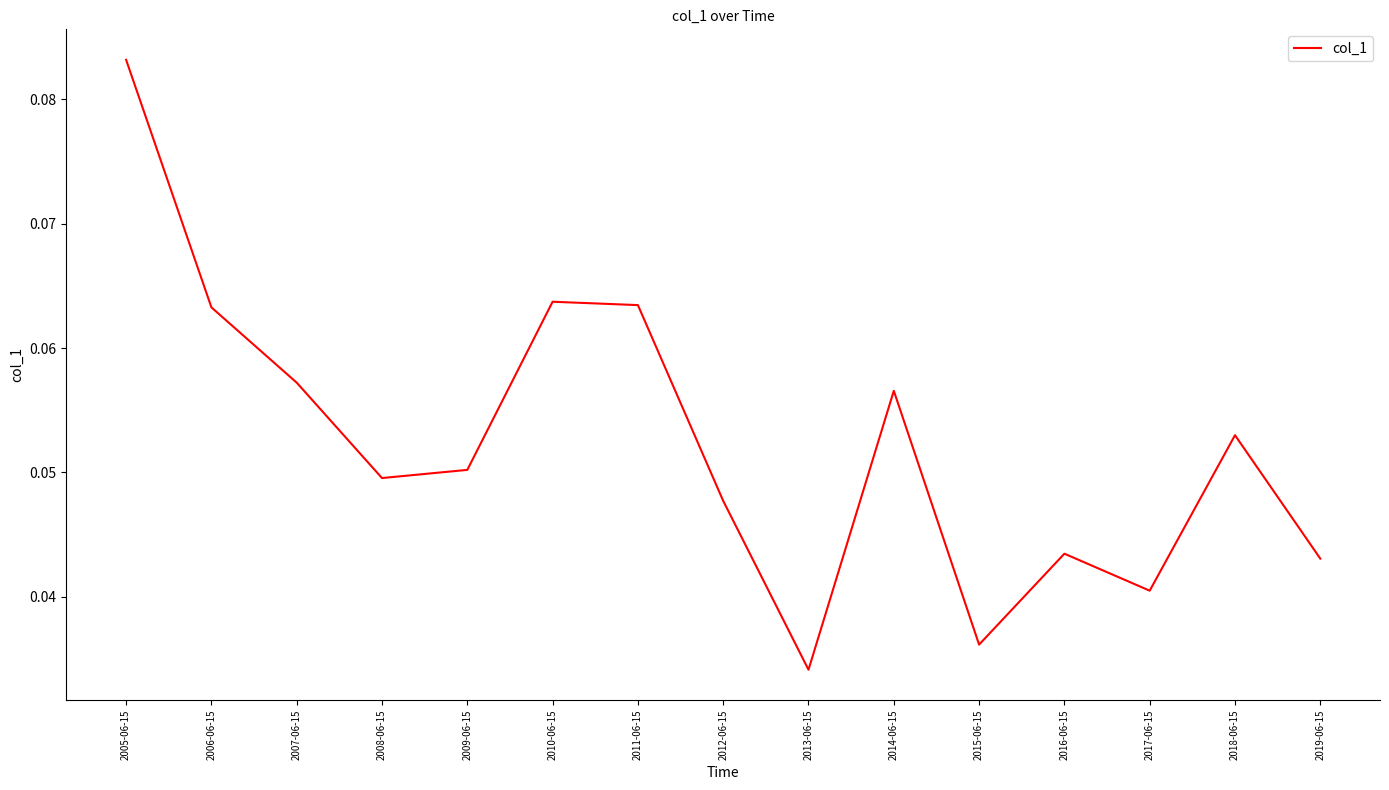

Where is the data nearest to the value 0?

2013-06-15